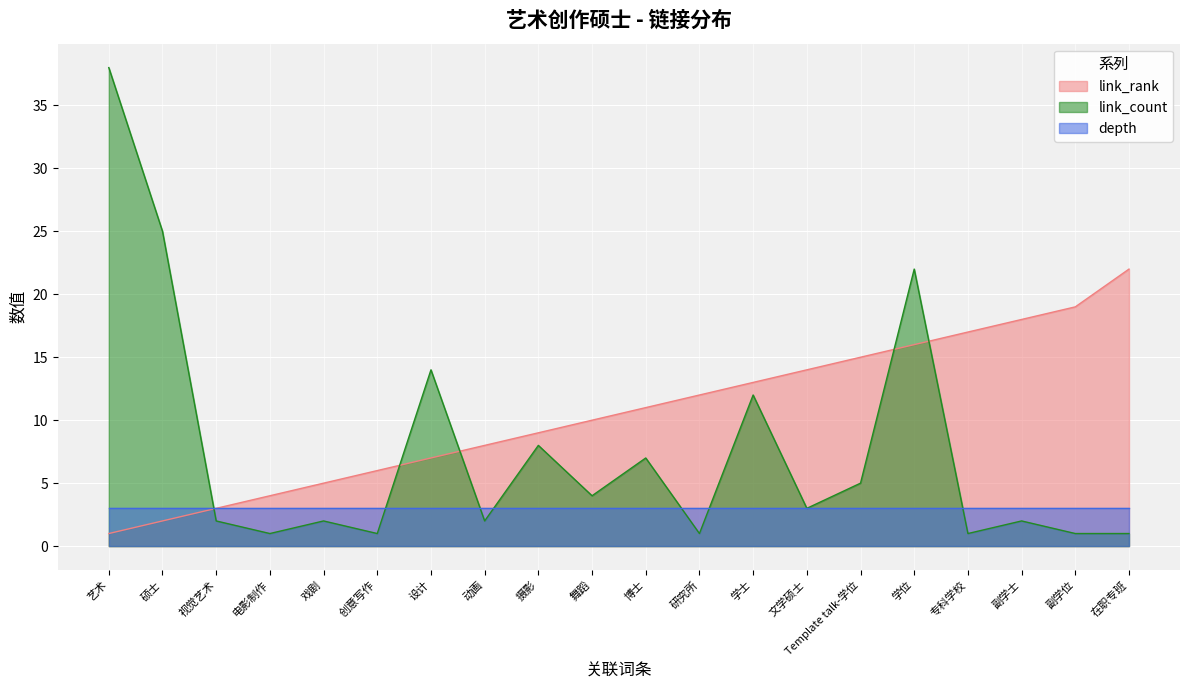

Count the number of data series in this chart.

3